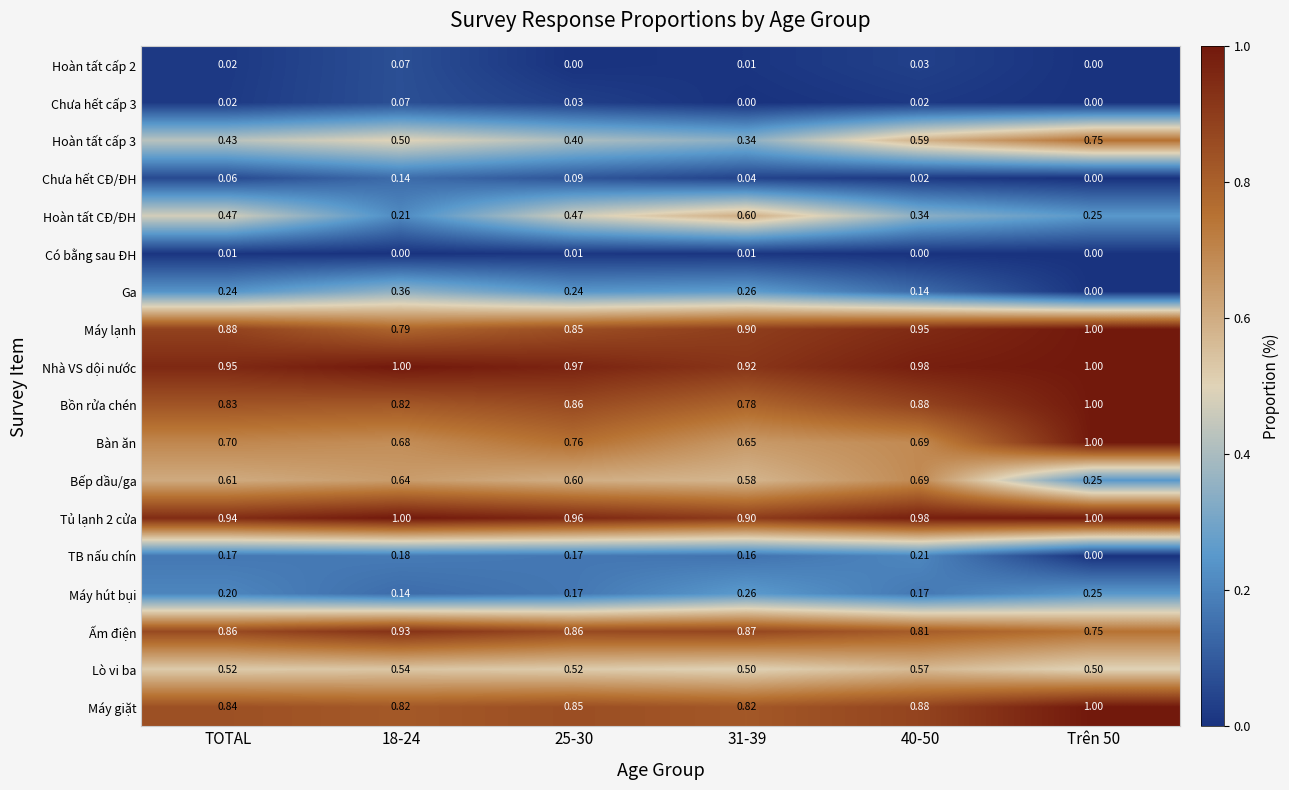

Which series has the largest range (max minus min)?

Bếp dầu/ga